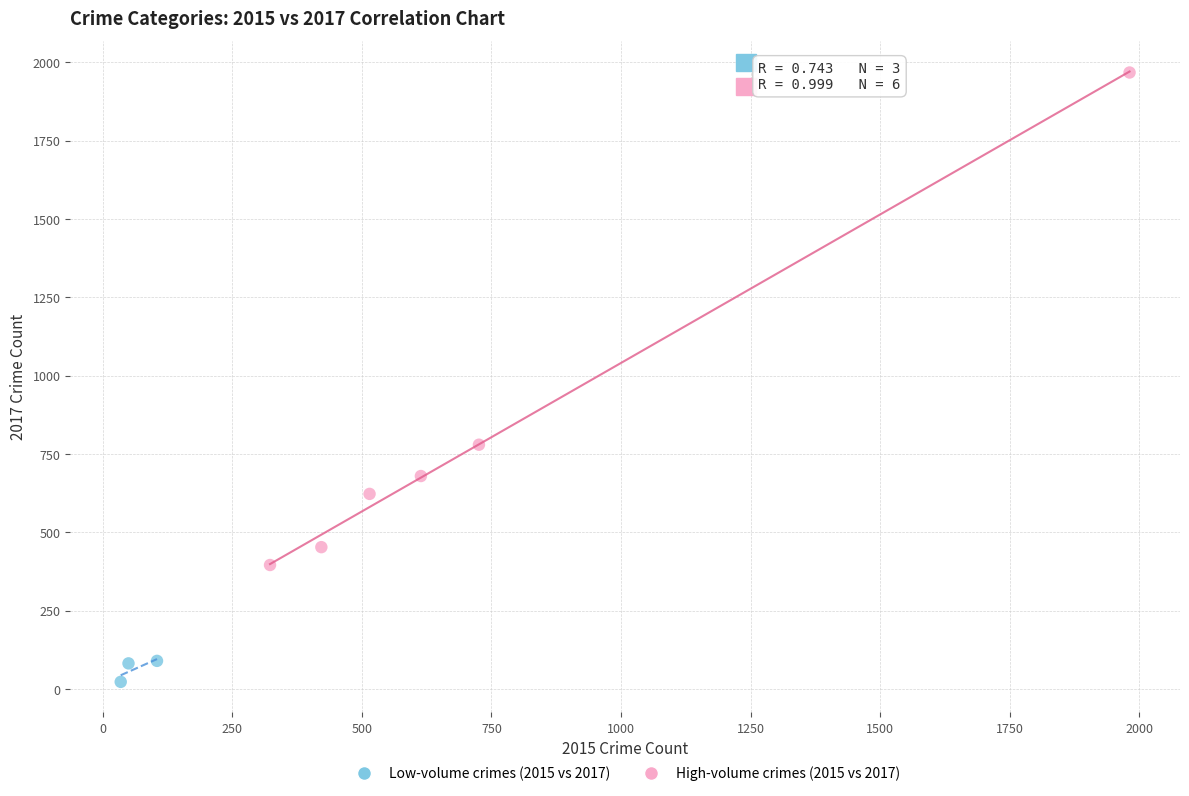

Which series reaches the maximum Y coordinate?

High-volume crimes (2015 vs 2017)